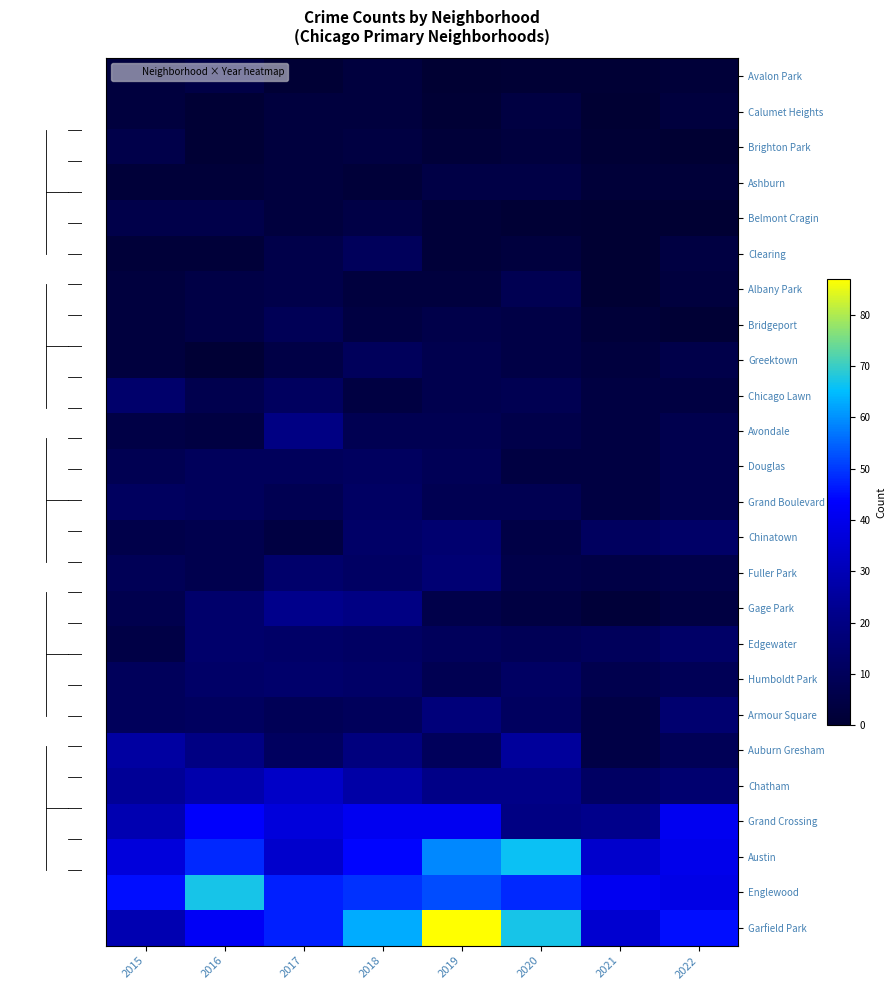

How many series are shown in this chart?

25